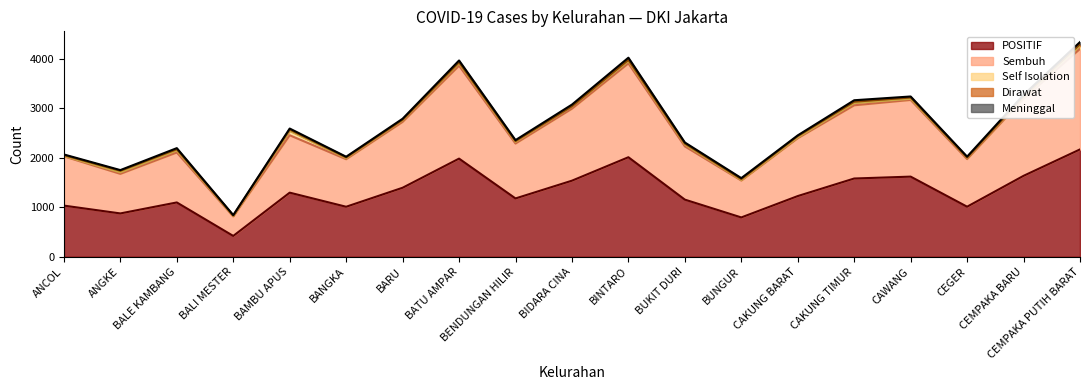

At BALI MESTER, list the series in order from largest to smallest.

POSITIF, Sembuh, Self Isolation, Meninggal, Dirawat